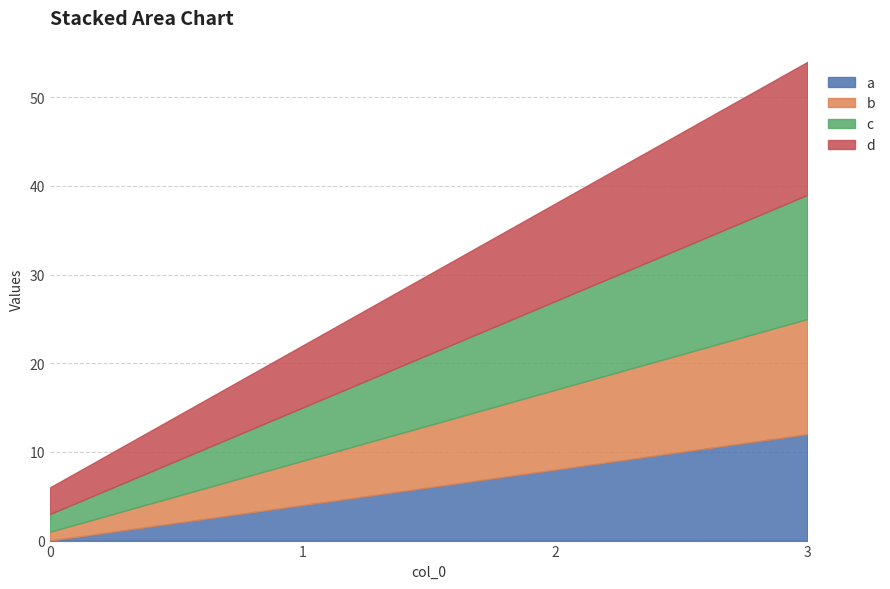

What is the value of the a point at the 3rd from the left?

8